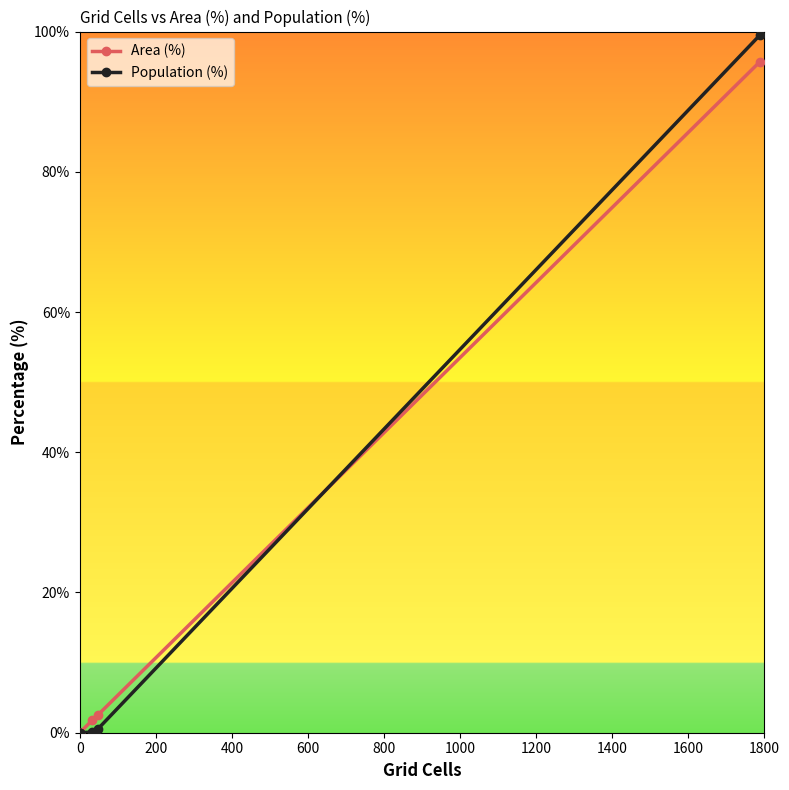

What is the spread (max minus min) of values at 800?

2.0